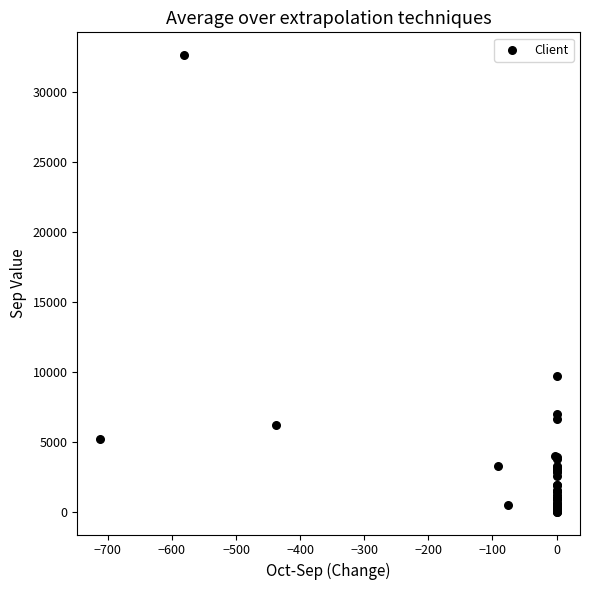

What Y value in the scatter plot is closest to 16315?

9719.4